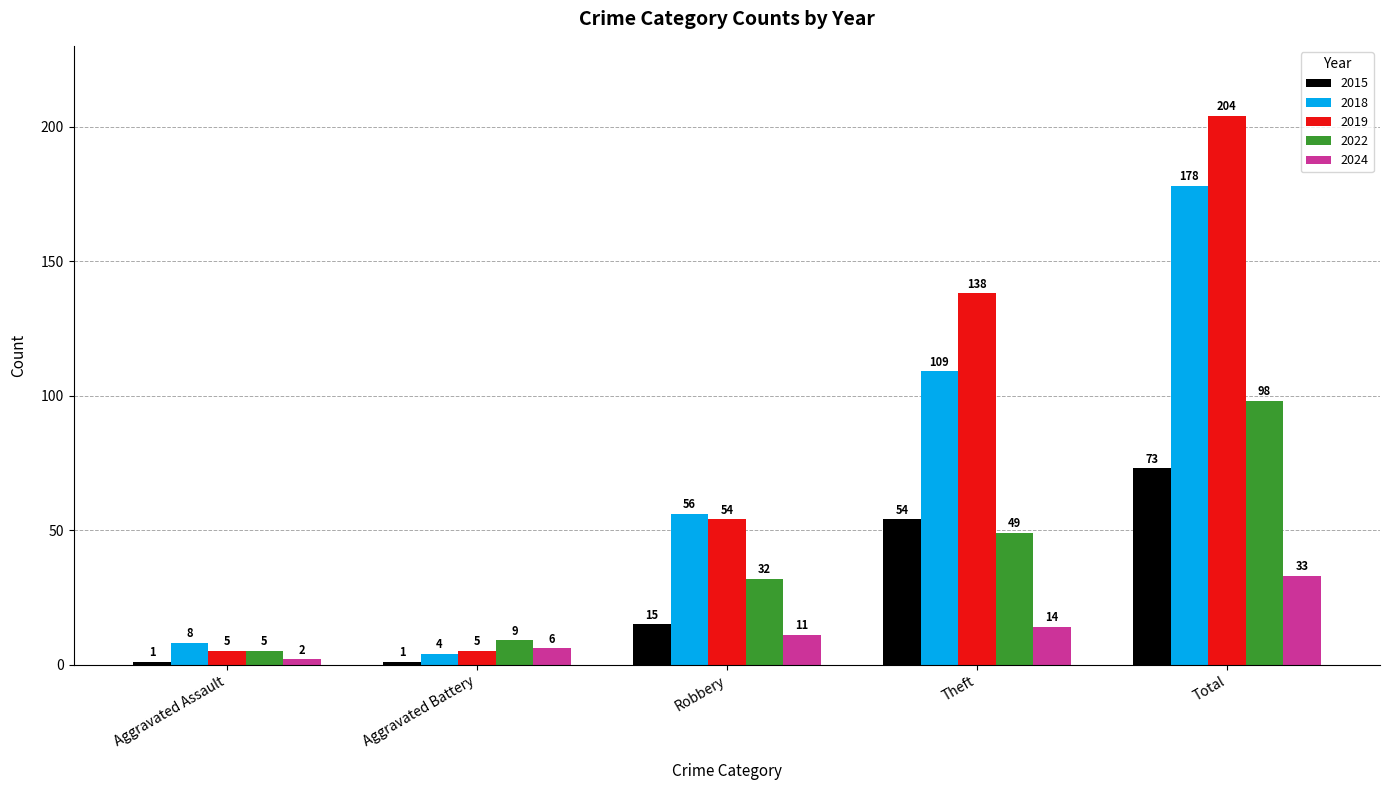

What is the value of the 2015 bar at the 2nd from the left?

1